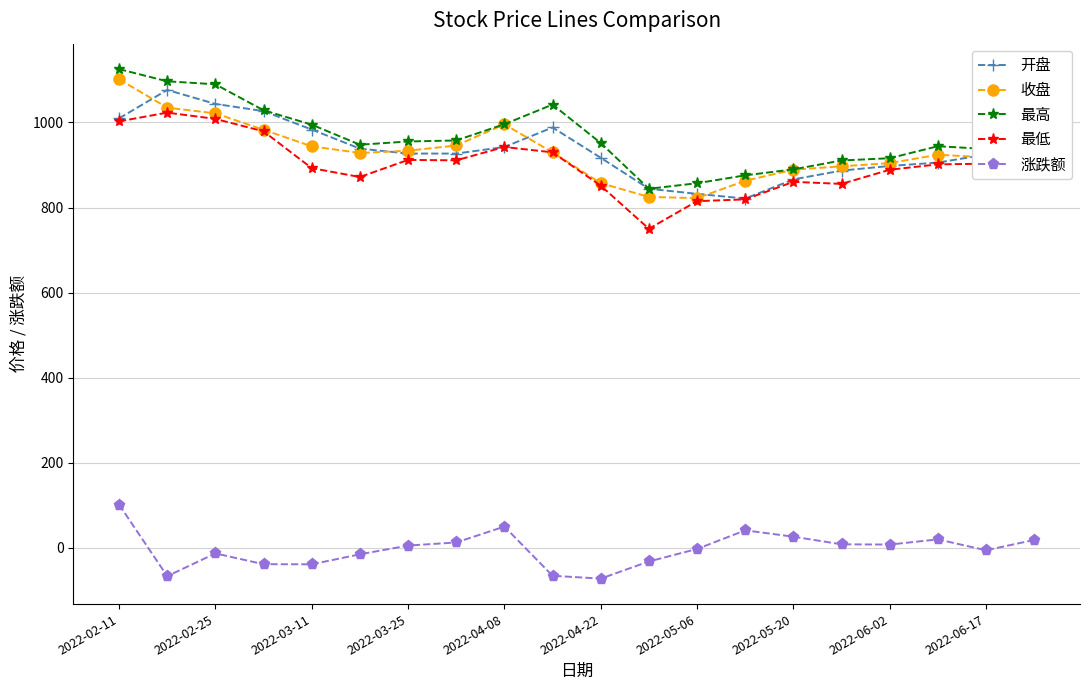

True or false: 开盘 and 涨跌额 cross at least once.

False